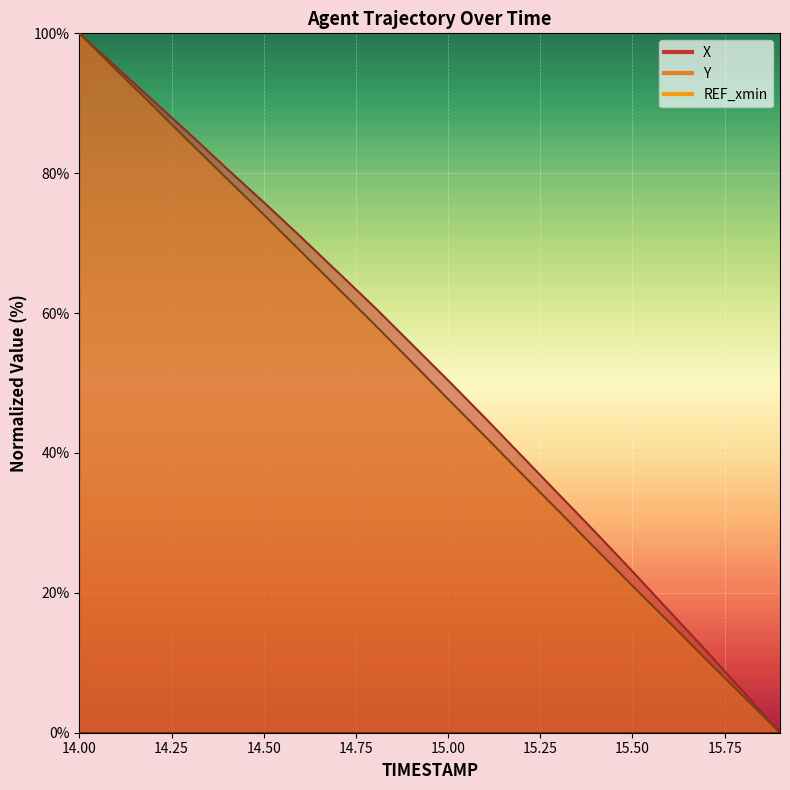

Which label corresponds to the largest value in the chart?

14.0